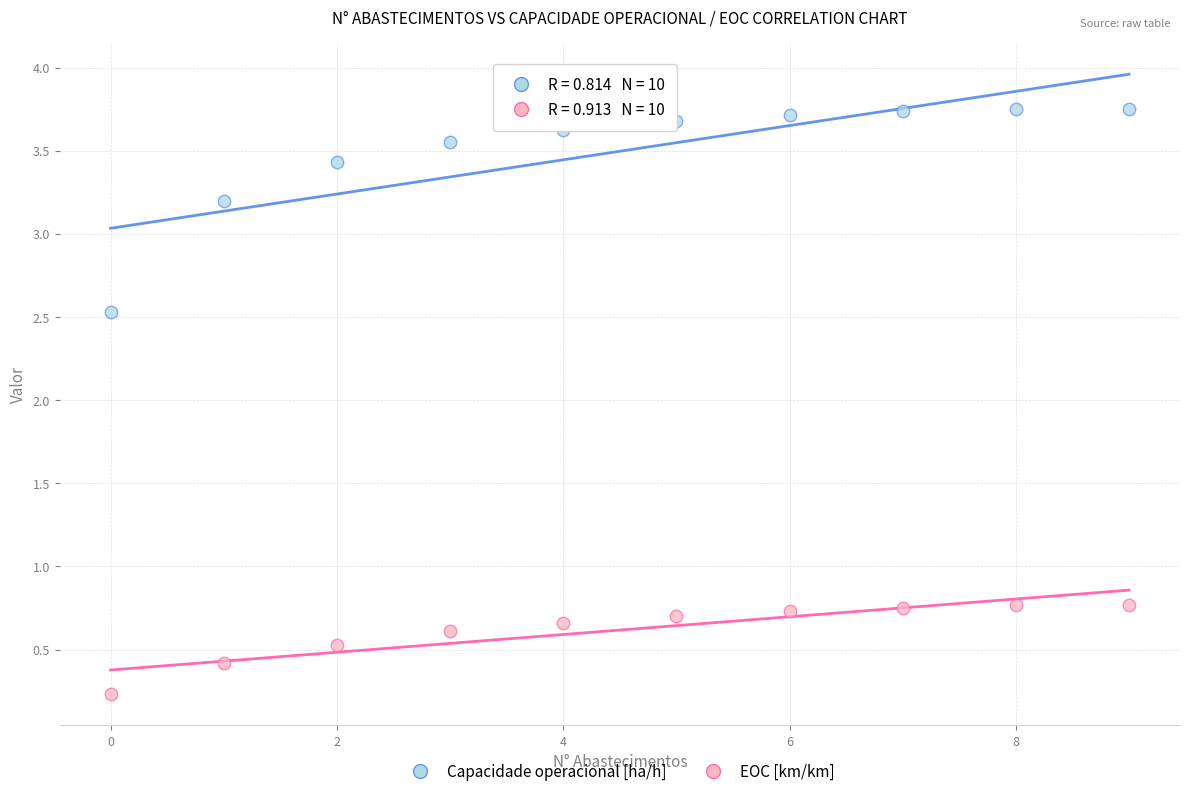

Which series contains the highest Y value?

Capacidade operacional [ha/h]